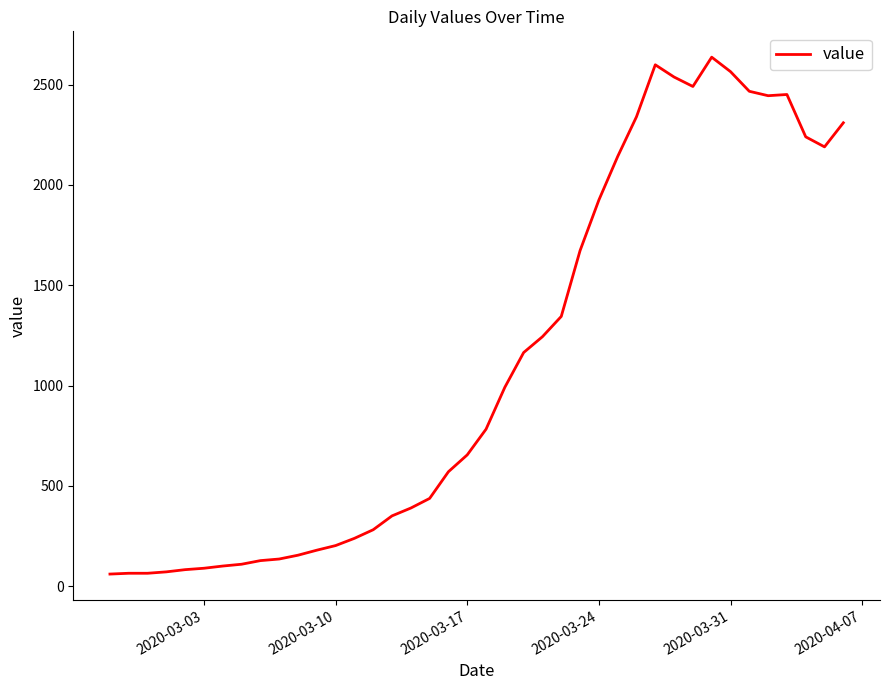

What is the smallest value displayed?

61